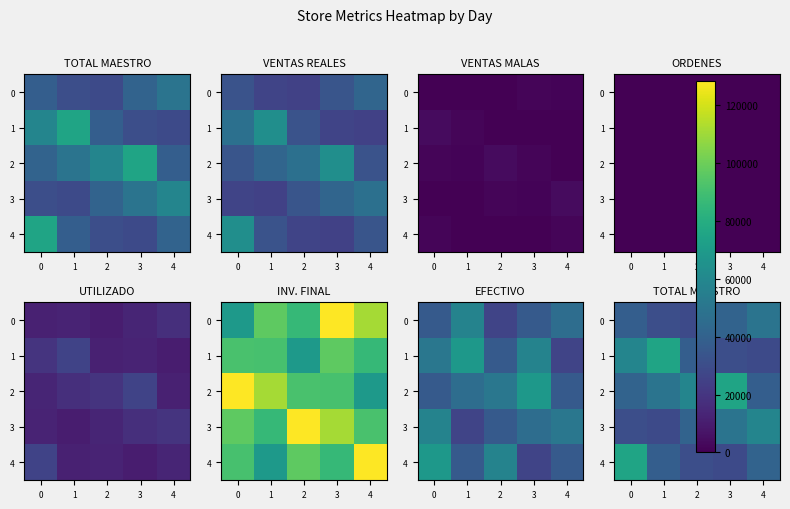

True or false: 0 has a value of 31010.0 at 1.

True